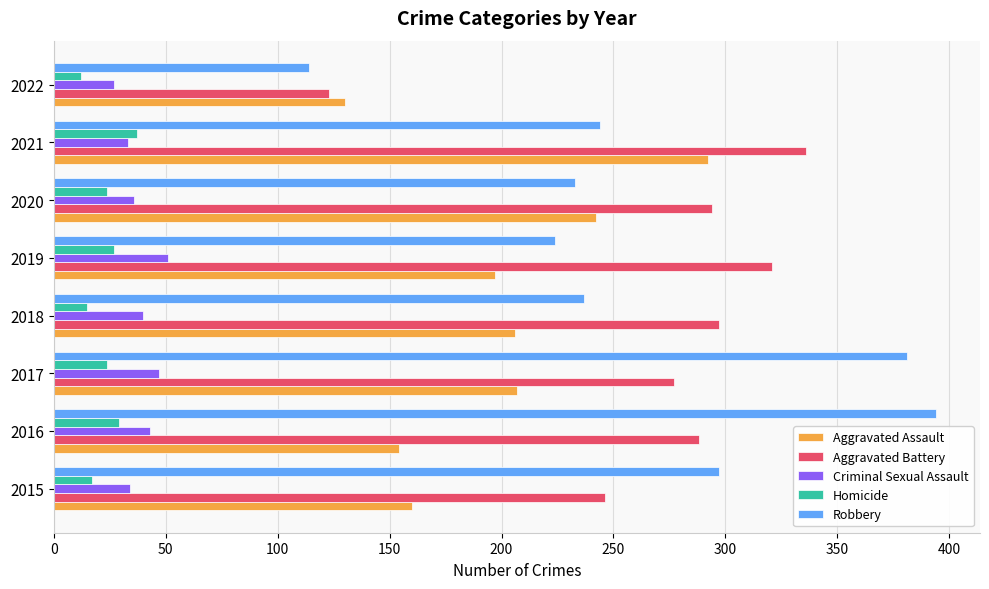

The value of Homicide at 2019 is 12. True or false?

False